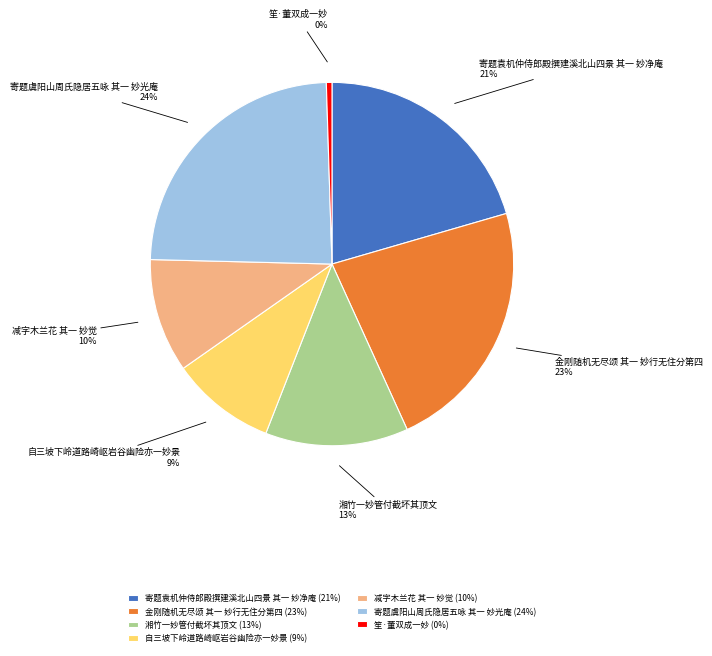

Count the number of slices in the pie.

7